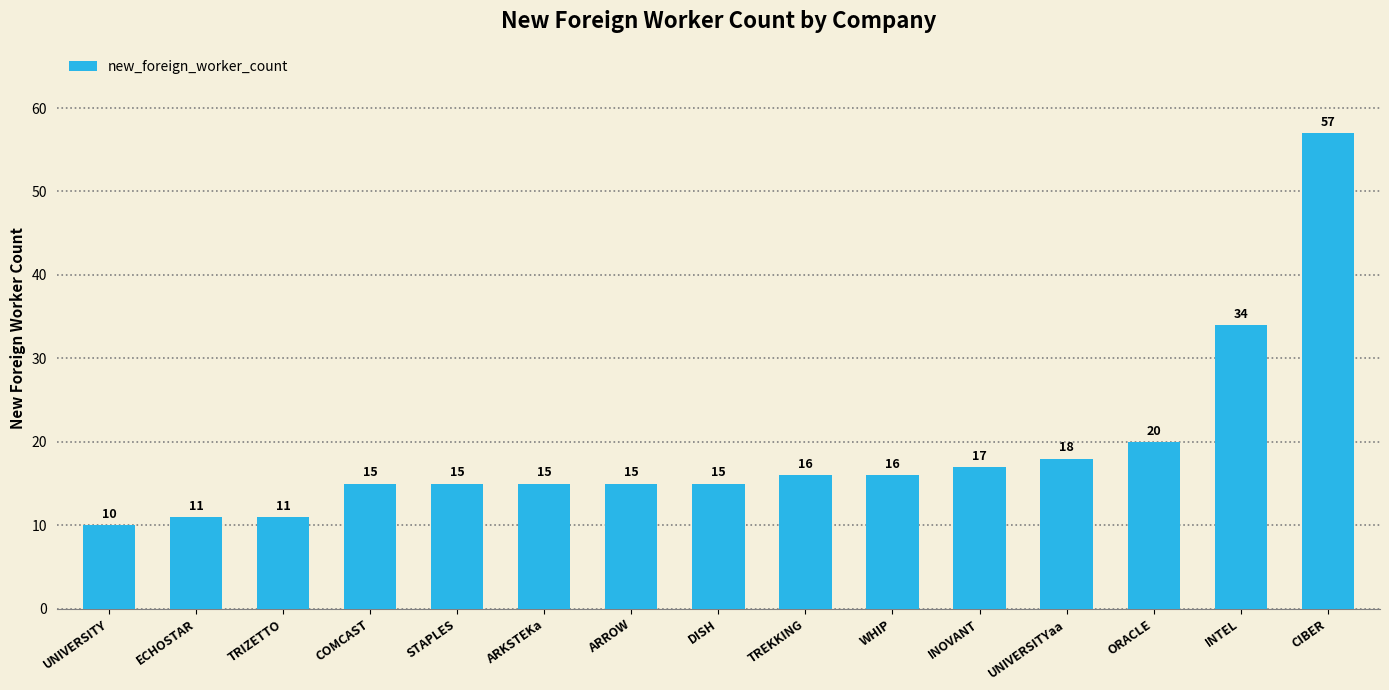

At which label is the value closest to 33?

INTEL